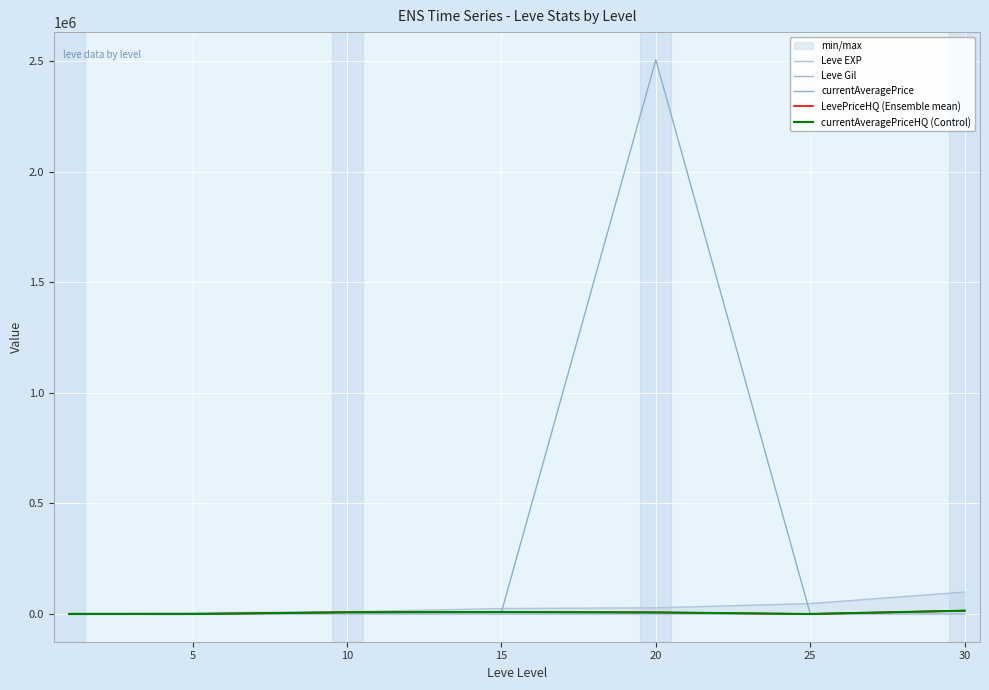

Reading left to right, what are all the values shown in this chart?

Leve EXP: 1690	6030	9990	24790	28010	47200	99220
Leve Gil: 690	140	288	293	293	317	473
currentAveragePrice: 3307	795	7864	9021	2504996	1800	15000
LevePriceHQ (Ensemble mean): 0	0	7864	9021	7250	0	15000
currentAveragePriceHQ (Control): 0	0	7864	9021	7250	0	15000